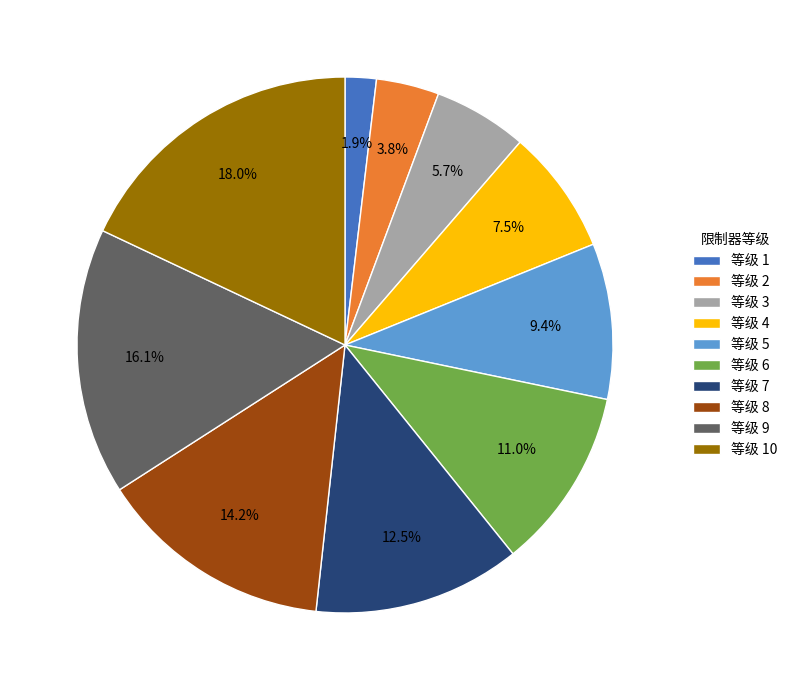

Which has a higher value, 等级 4 or 等级 2?

等级 4